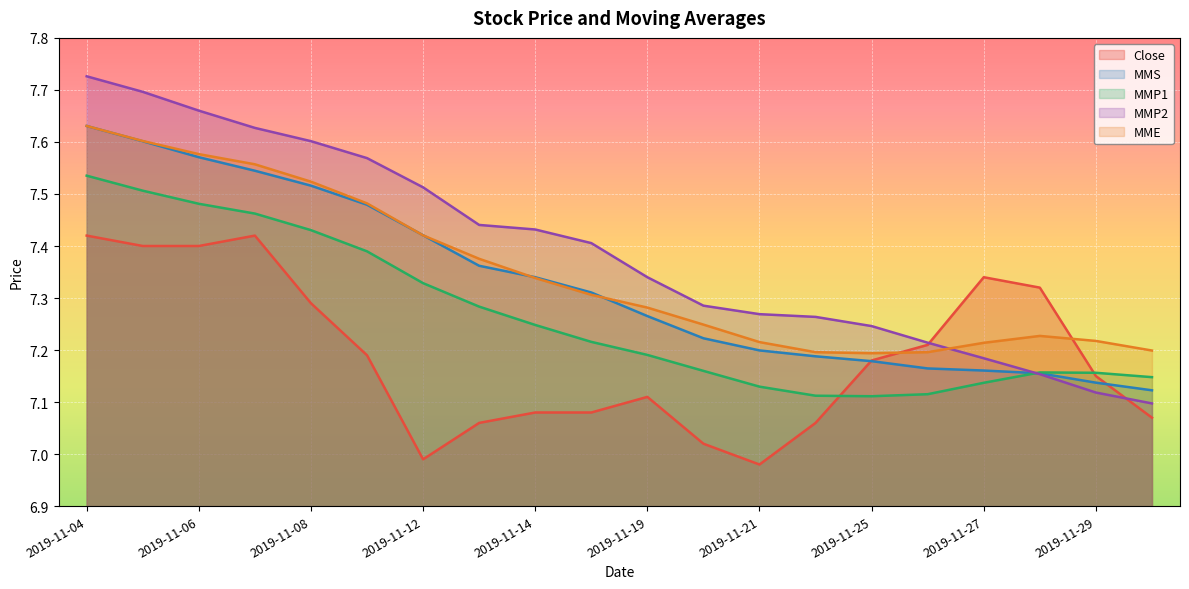

What is the total value across all series at 2019-11-26?

35.9